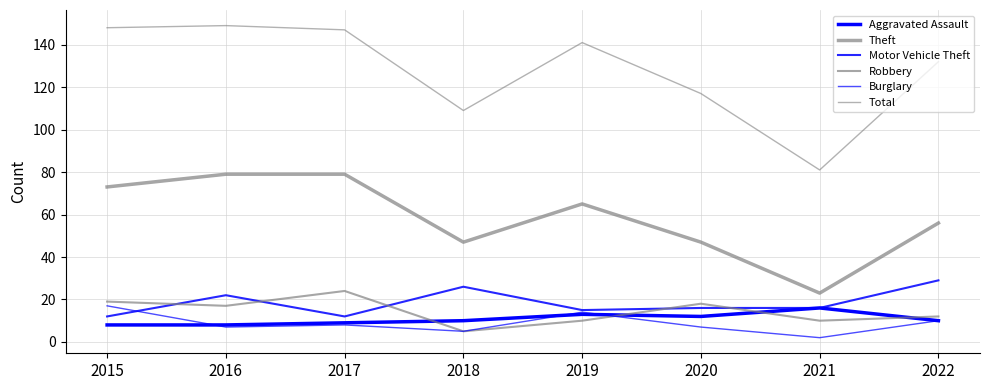

The value of Burglary at 2019 is 23. True or false?

False